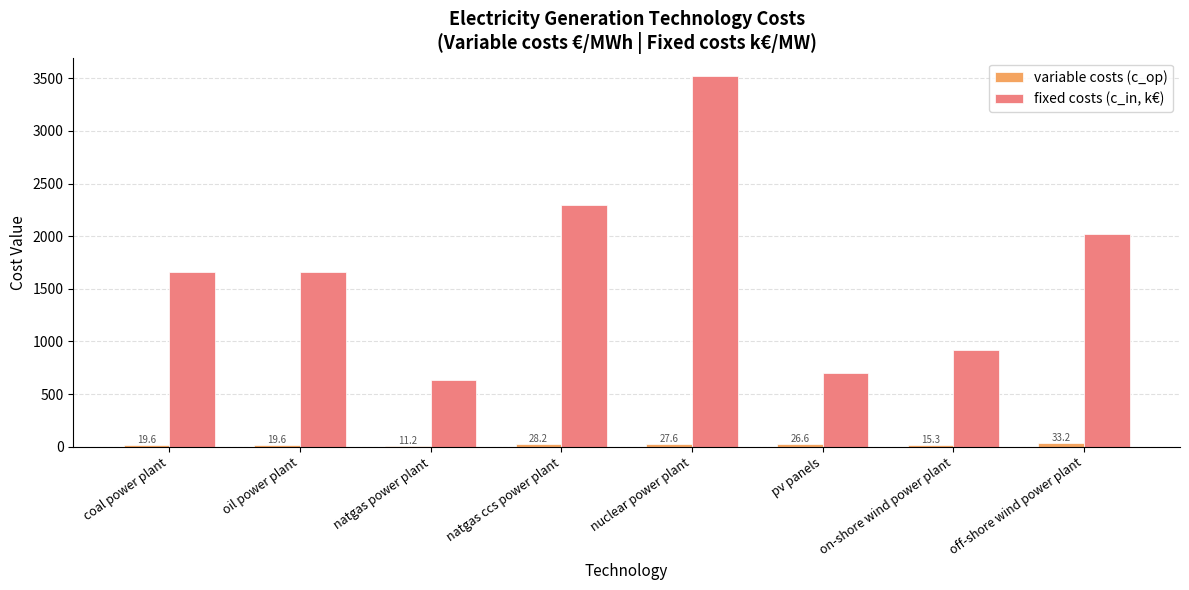

What is the label of the 8th bar from the right?

coal power plant